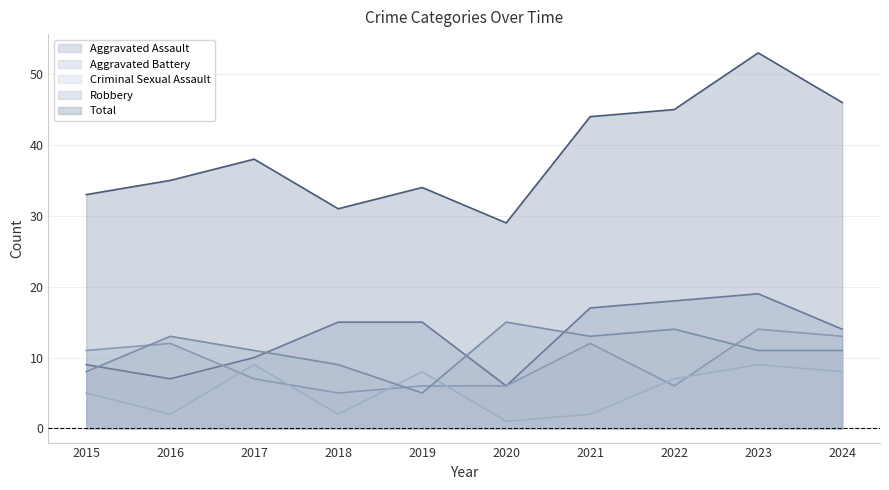

Between 2015 and 2024, which is larger?

2024